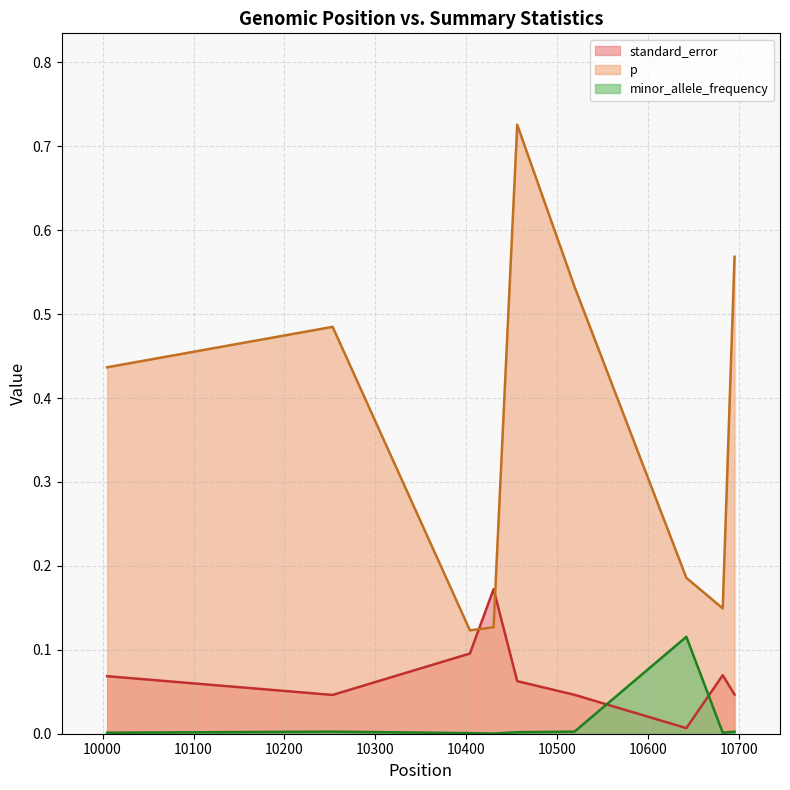

What is the total value across all series at 10695?

0.6